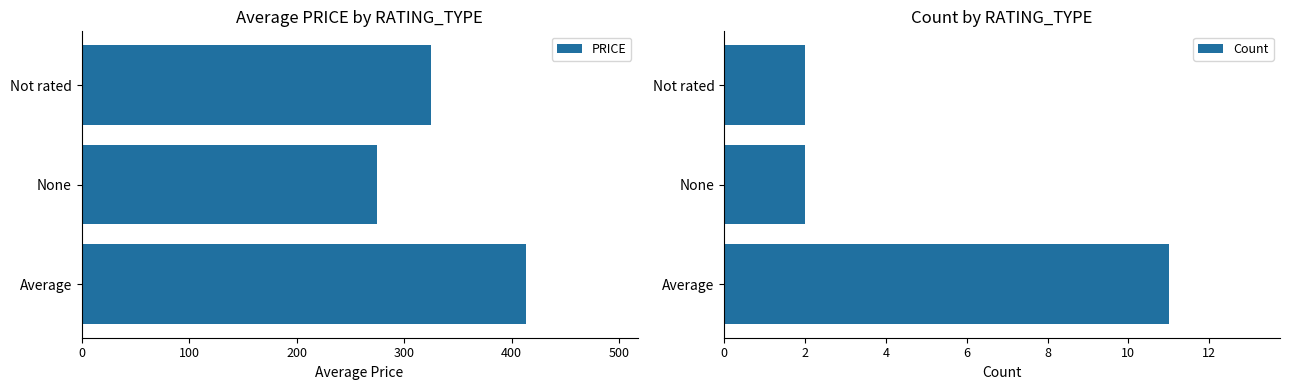

List the labels in order of PRICE value, largest first.

Average, Not rated, None